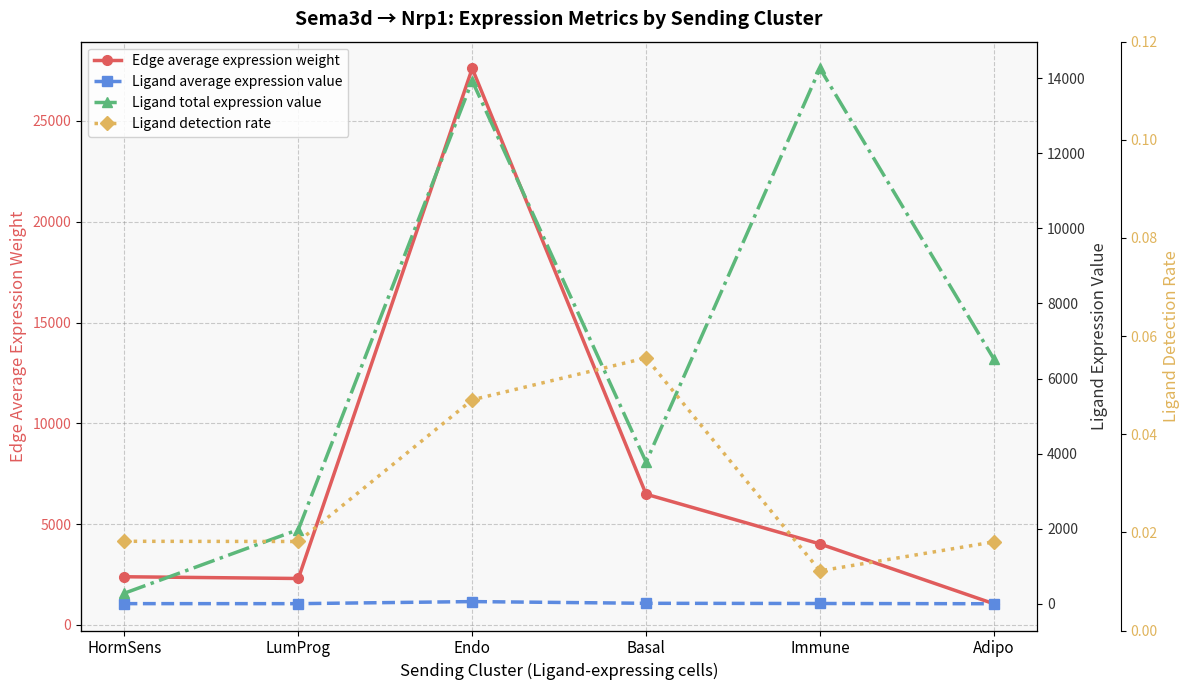

How many lines are shown in the chart?

4